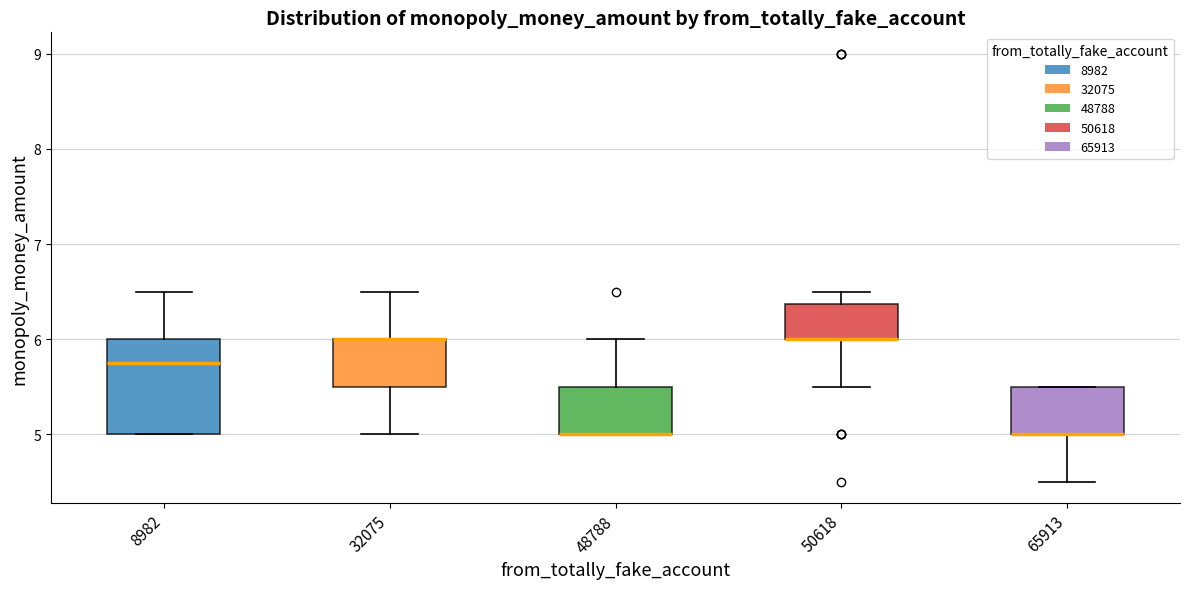

Reading left to right, transcribe this box plot: for each box, give where its median line is, the range the box spans, and where its two whiskers end, as read against the y-axis. The values are not printed on the chart, so give them approximately, as read against the axis.

8982: median 5.8, box 5.0 to 6.0, whiskers 5.0 to 6.5
32075: median 6.0 (drawn on the box's upper edge), box 5.5 to 6.0, whiskers 5.0 to 6.5
48788: median 5.0 (drawn on the box's lower edge), box 5.0 to 5.5, whiskers 5.0 to 6.0
50618: median 6.0 (drawn on the box's lower edge), box 6.0 to 6.4, whiskers 5.5 to 6.5
65913: median 5.0 (drawn on the box's lower edge), box 5.0 to 5.5, whiskers 4.5 to 5.5